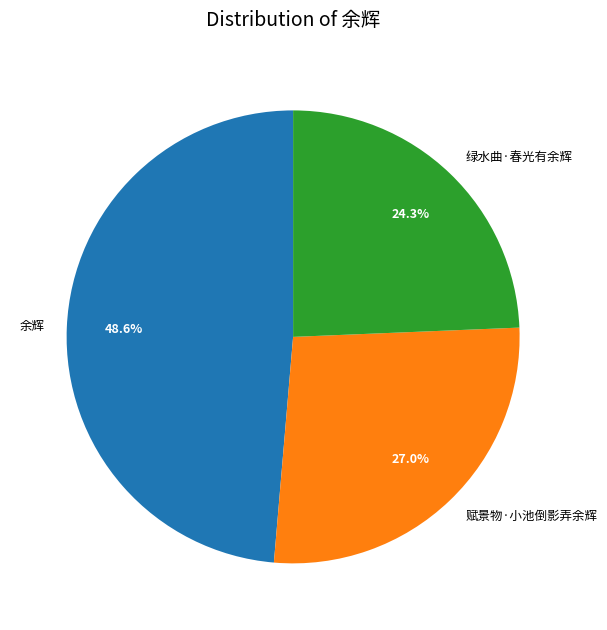

Approximately how many times larger is the value at 赋景物·小池倒影弄余辉 compared to 余辉?

0.6